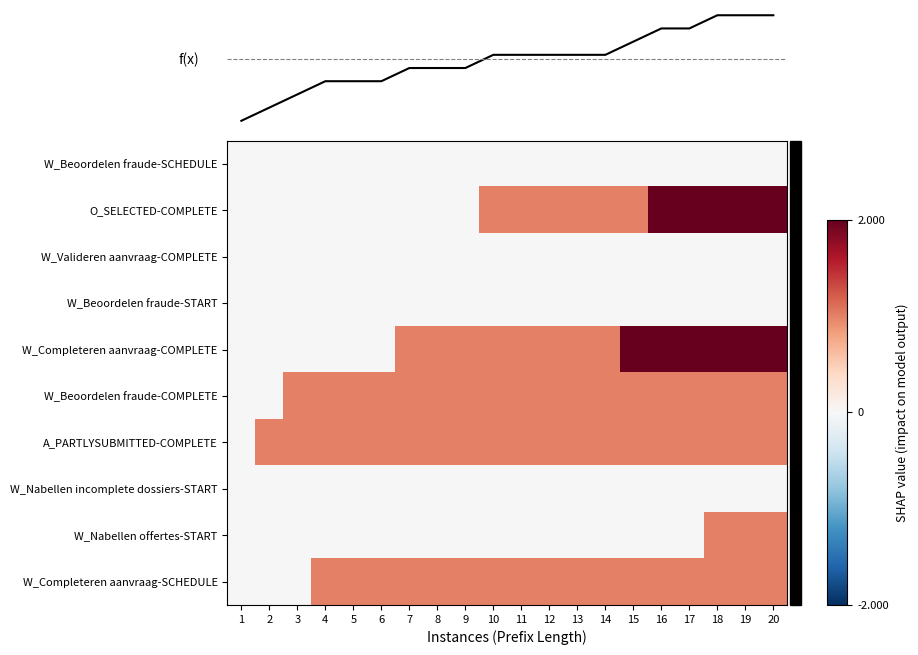

Reading left to right, list all the values displayed in this chart.

W_Beoordelen fraude-SCHEDULE: 1=0.0	2=0.0	3=0.0	4=0.0	5=0.0	6=0.0	7=0.0	8=0.0	9=0.0	10=0.0	11=0.0	12=0.0	13=0.0	14=0.0	15=0.0	16=0.0	17=0.0	18=0.0	19=0.0	20=0.0
O_SELECTED-COMPLETE: 1=0.0	2=0.0	3=0.0	4=0.0	5=0.0	6=0.0	7=0.0	8=0.0	9=0.0	10=0.5	11=0.5	12=0.5	13=0.5	14=0.5	15=0.5	16=1.0	17=1.0	18=1.0	19=1.0	20=1.0
W_Valideren aanvraag-COMPLETE: 1=0.0	2=0.0	3=0.0	4=0.0	5=0.0	6=0.0	7=0.0	8=0.0	9=0.0	10=0.0	11=0.0	12=0.0	13=0.0	14=0.0	15=0.0	16=0.0	17=0.0	18=0.0	19=0.0	20=0.0
W_Beoordelen fraude-START: 1=0.0	2=0.0	3=0.0	4=0.0	5=0.0	6=0.0	7=0.0	8=0.0	9=0.0	10=0.0	11=0.0	12=0.0	13=0.0	14=0.0	15=0.0	16=0.0	17=0.0	18=0.0	19=0.0	20=0.0
W_Completeren aanvraag-COMPLETE: 1=0.0	2=0.0	3=0.0	4=0.0	5=0.0	6=0.0	7=0.5	8=0.5	9=0.5	10=0.5	11=0.5	12=0.5	13=0.5	14=0.5	15=1.0	16=1.0	17=1.0	18=1.0	19=1.0	20=1.0
W_Beoordelen fraude-COMPLETE: 1=0.0	2=0.0	3=0.5	4=0.5	5=0.5	6=0.5	7=0.5	8=0.5	9=0.5	10=0.5	11=0.5	12=0.5	13=0.5	14=0.5	15=0.5	16=0.5	17=0.5	18=0.5	19=0.5	20=0.5
A_PARTLYSUBMITTED-COMPLETE: 1=0.0	2=0.5	3=0.5	4=0.5	5=0.5	6=0.5	7=0.5	8=0.5	9=0.5	10=0.5	11=0.5	12=0.5	13=0.5	14=0.5	15=0.5	16=0.5	17=0.5	18=0.5	19=0.5	20=0.5
W_Nabellen incomplete dossiers-START: 1=0.0	2=0.0	3=0.0	4=0.0	5=0.0	6=0.0	7=0.0	8=0.0	9=0.0	10=0.0	11=0.0	12=0.0	13=0.0	14=0.0	15=0.0	16=0.0	17=0.0	18=0.0	19=0.0	20=0.0
W_Nabellen offertes-START: 1=0.0	2=0.0	3=0.0	4=0.0	5=0.0	6=0.0	7=0.0	8=0.0	9=0.0	10=0.0	11=0.0	12=0.0	13=0.0	14=0.0	15=0.0	16=0.0	17=0.0	18=0.5	19=0.5	20=0.5
W_Completeren aanvraag-SCHEDULE: 1=0.0	2=0.0	3=0.0	4=0.5	5=0.5	6=0.5	7=0.5	8=0.5	9=0.5	10=0.5	11=0.5	12=0.5	13=0.5	14=0.5	15=0.5	16=0.5	17=0.5	18=0.5	19=0.5	20=0.5